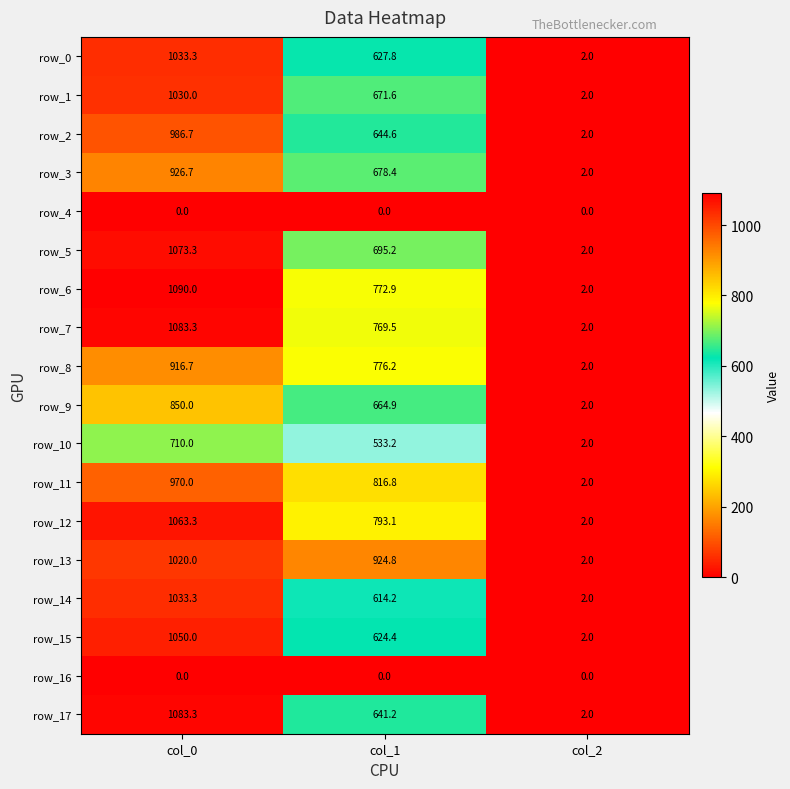

How many data points in row_2 are above 644?

2